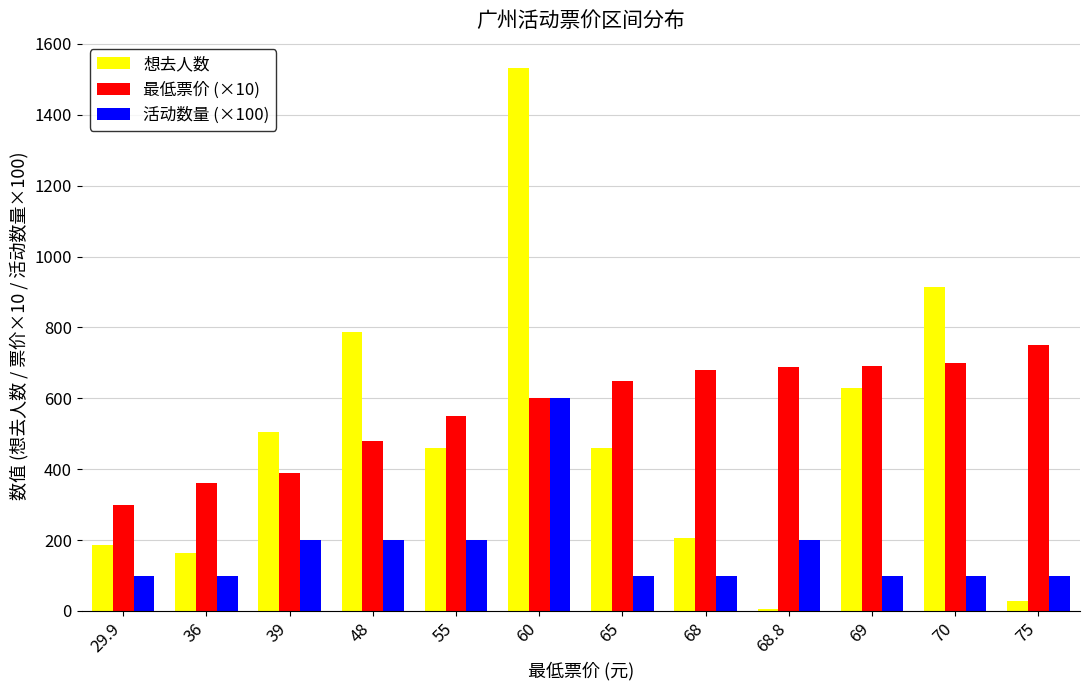

What is the total value across all series at 48?

1467